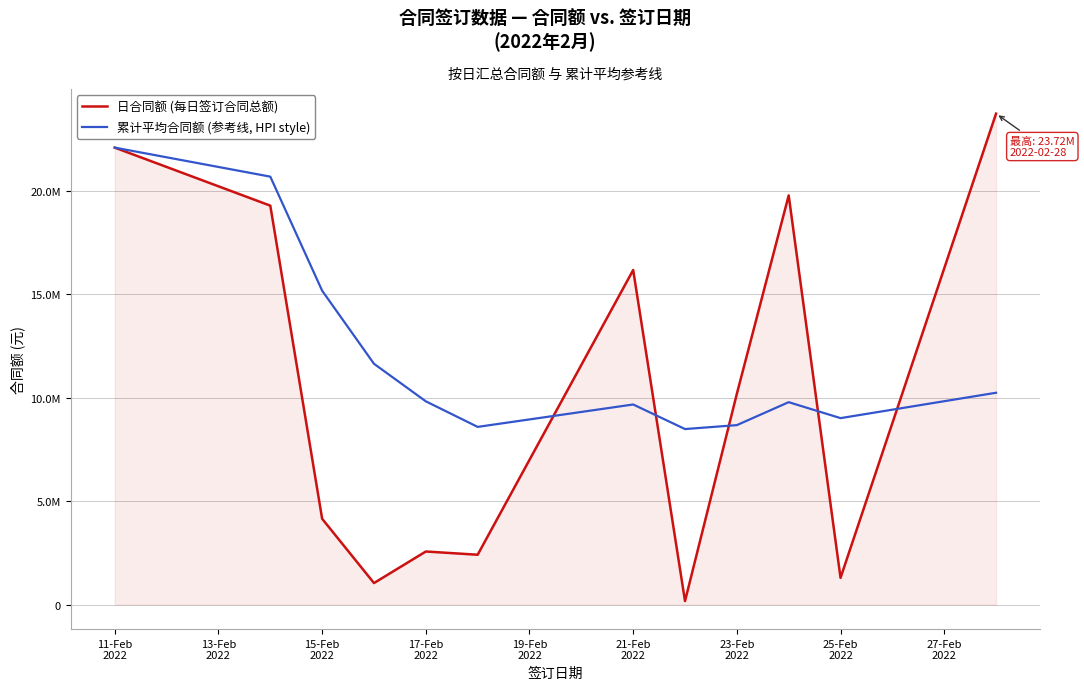

What are all the series names shown in the legend?

日合同额 (每日签订合同总额), 累计平均合同额 (参考线, HPI style)